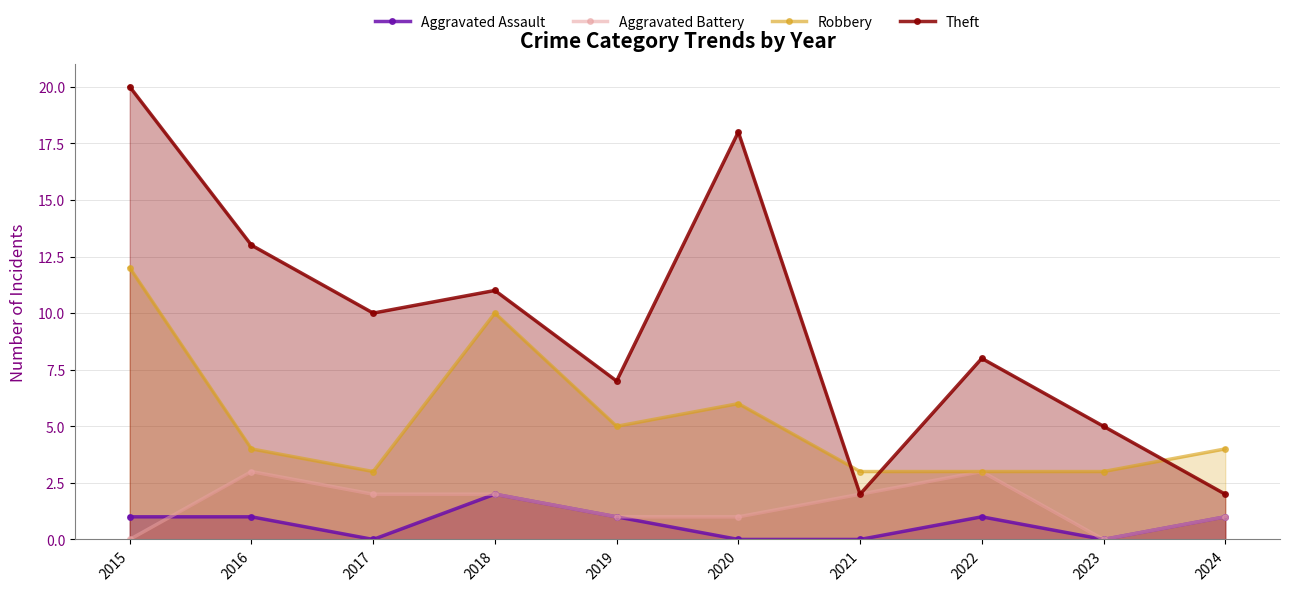

How many values in the Aggravated Battery series exceed 2?

2